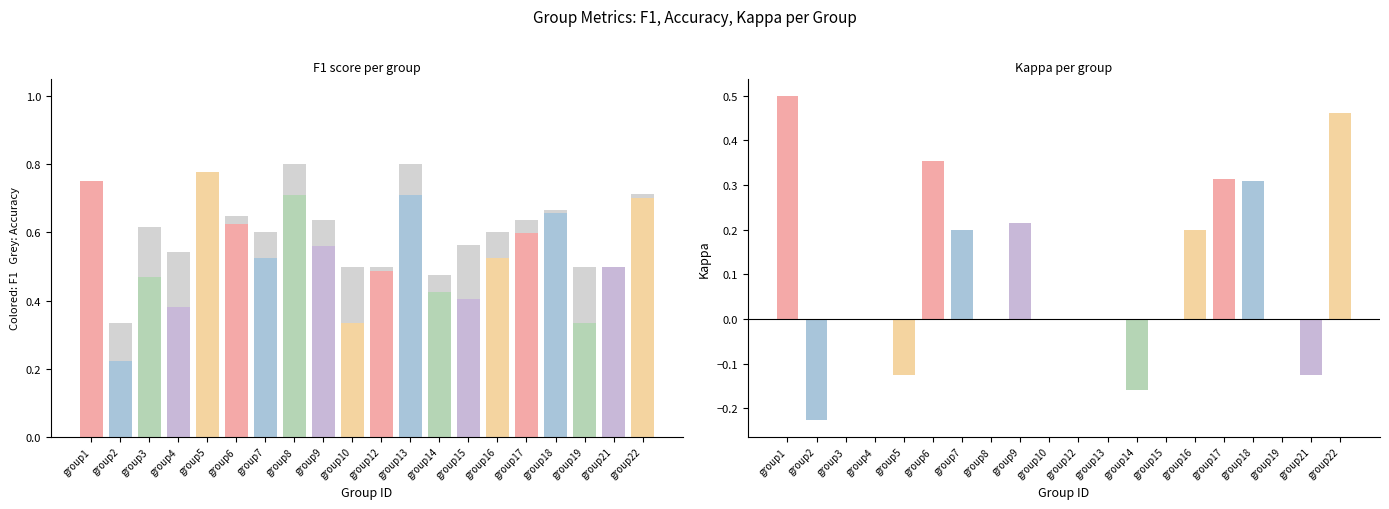

The chart shows a value of 0.8 at group13. True or false?

True